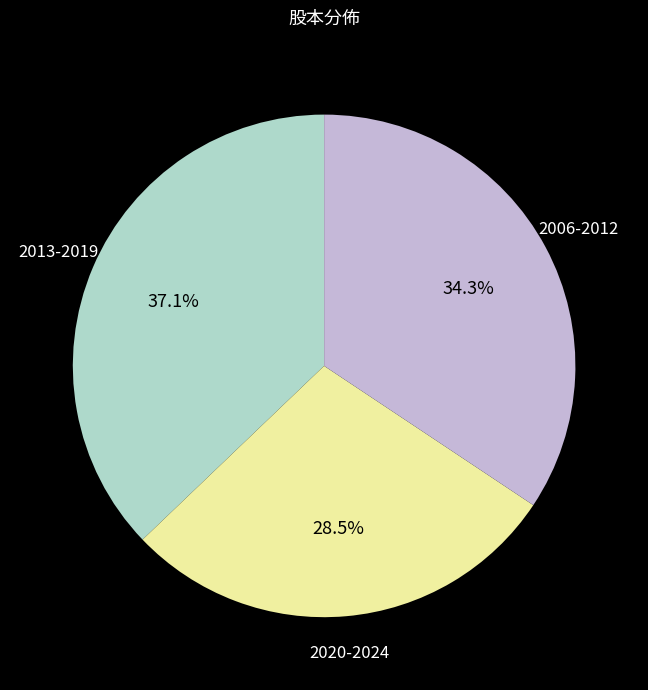

Is there a majority slice in this chart?

No